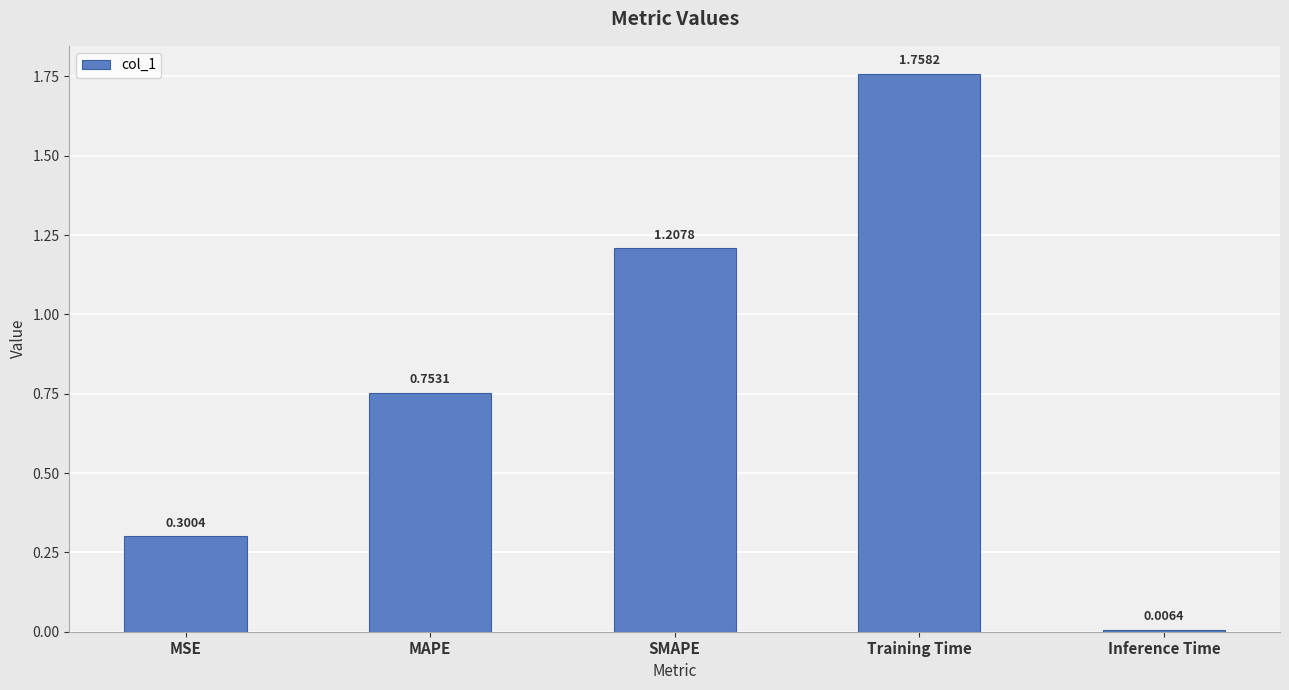

What is the sum of all values?

4.0